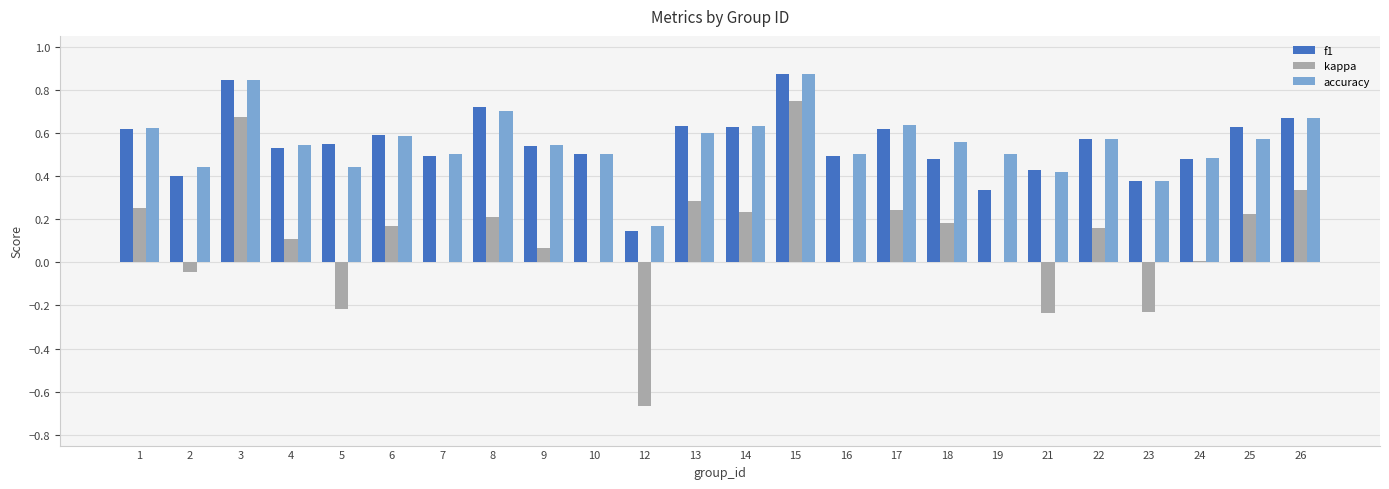

At which category is the sum across all series the highest?

15